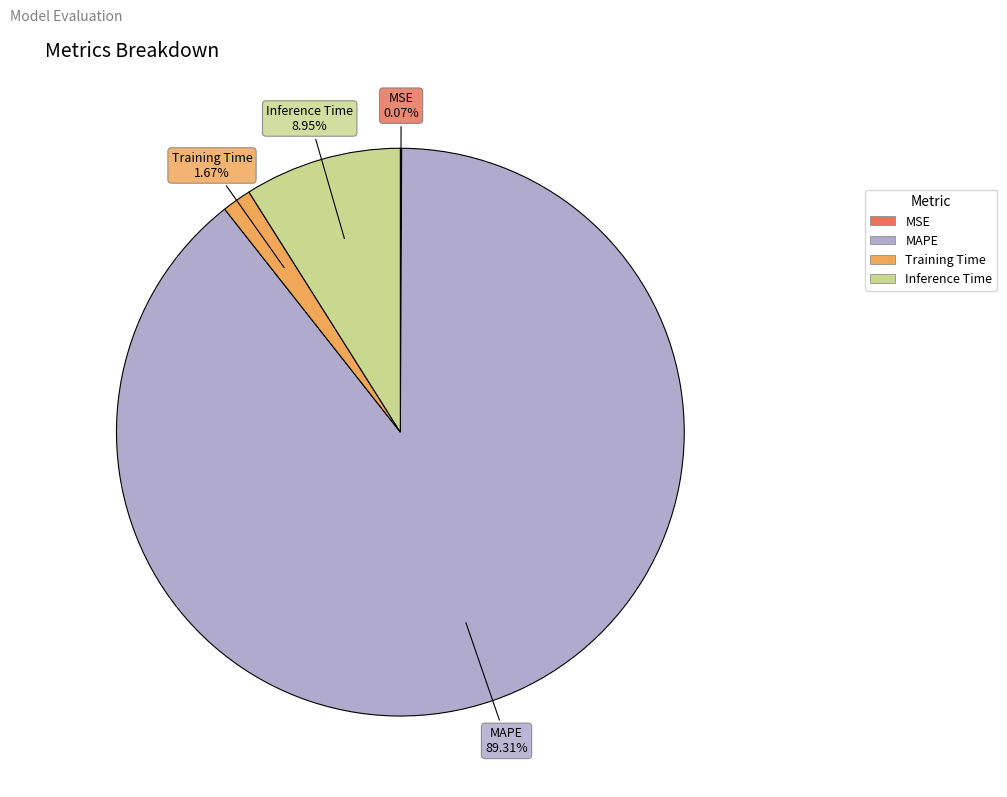

Is there any slice that represents more than half of the pie?

Yes